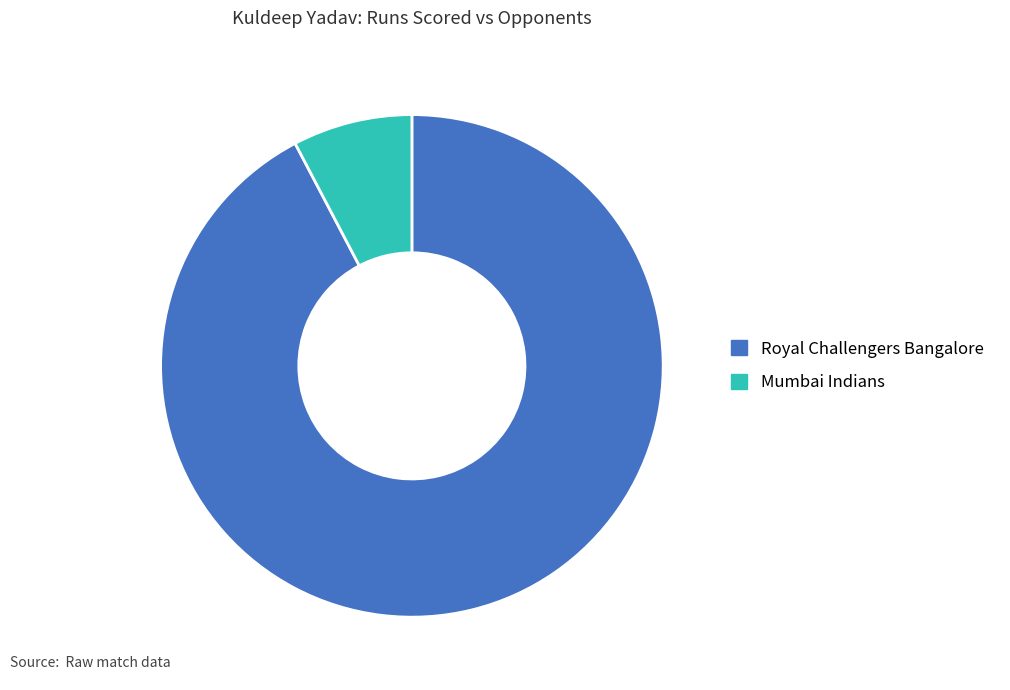

Is it true that Mumbai Indians is 1% of the pie?

False